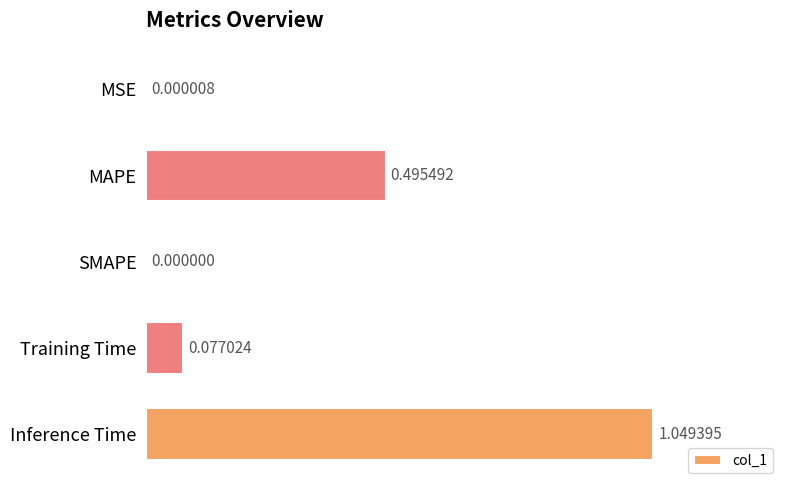

What is the sum of all values?

1.6